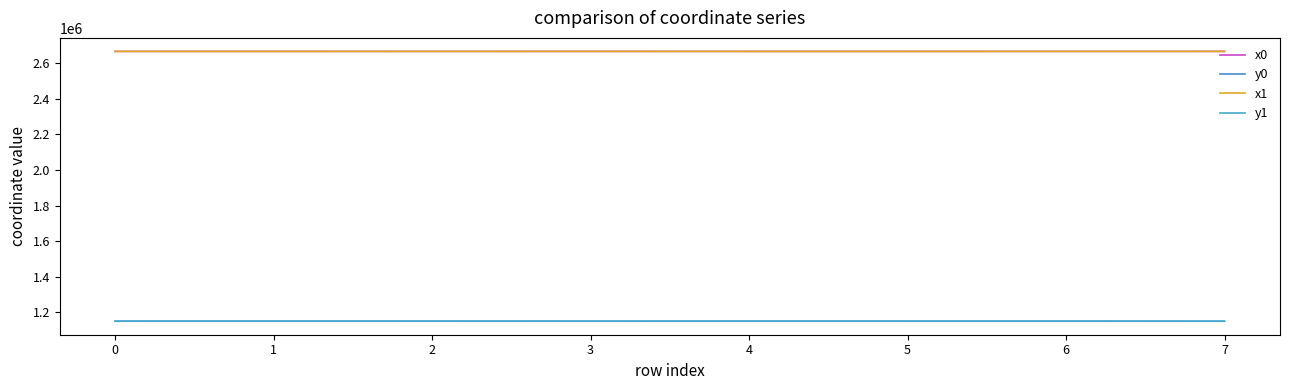

Reading left to right, extract all data points from this chart.

x0: 2666399.6	2666483.6	2666399.6	2666483.6	2666343.8	2666343.8	2666372.0	2666419.5
y0: 1150866.8	1150752.4	1150866.8	1150752.4	1150823.5	1150823.5	1150786.5	1150706.1
x1: 2666421.0	2666421.0	2666356.5	2666464.8	2666356.5	2666353.5	2666353.5	2666441.7
y1: 1150837.6	1150837.6	1150833.4	1150740.3	1150833.4	1150810.8	1150810.8	1150722.9